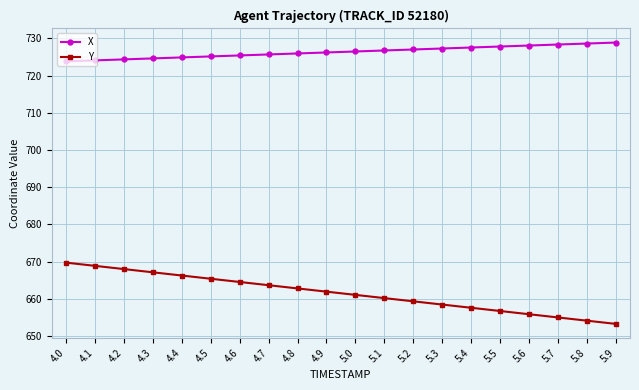

What is the difference between the maximum and minimum values in the Y series?

16.5